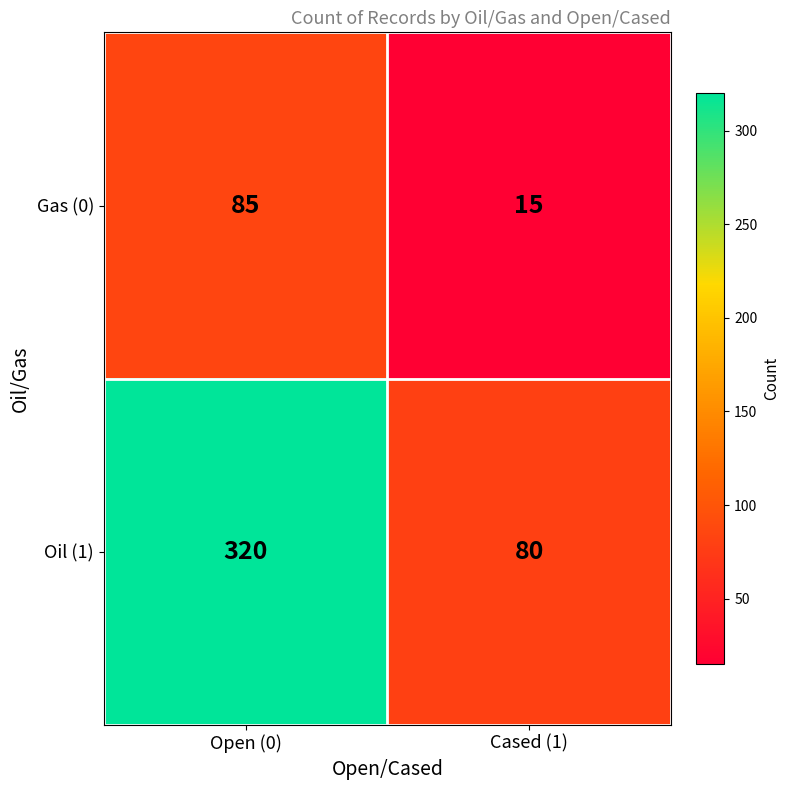

List the series in order of their overall mean, highest first.

Oil (1), Gas (0)